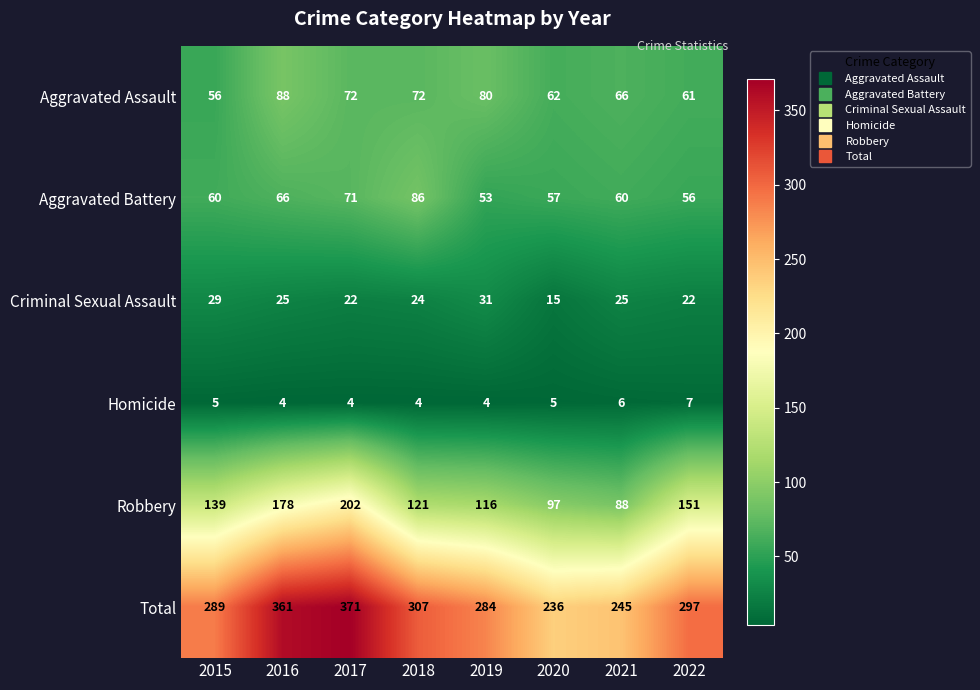

Which series has the largest range (max minus min)?

Total